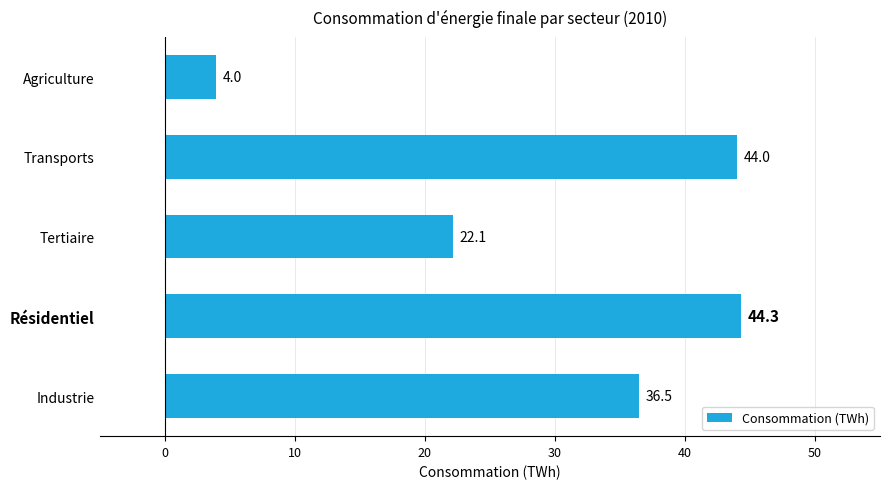

What is the difference between the maximum and second lowest values?

22.2